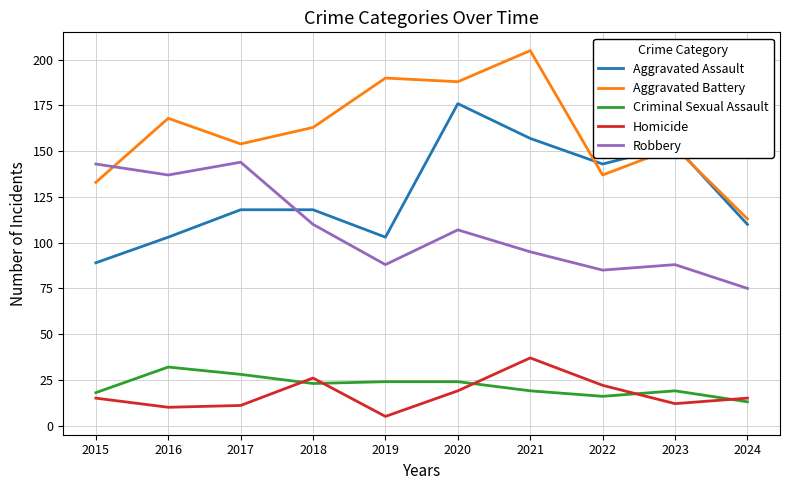

Reading left to right, what are all the values shown in this chart?

Aggravated Assault: 89	103	118	118	103	176	157	143	153	110
Aggravated Battery: 133	168	154	163	190	188	205	137	152	113
Criminal Sexual Assault: 18	32	28	23	24	24	19	16	19	13
Homicide: 15	10	11	26	5	19	37	22	12	15
Robbery: 143	137	144	110	88	107	95	85	88	75